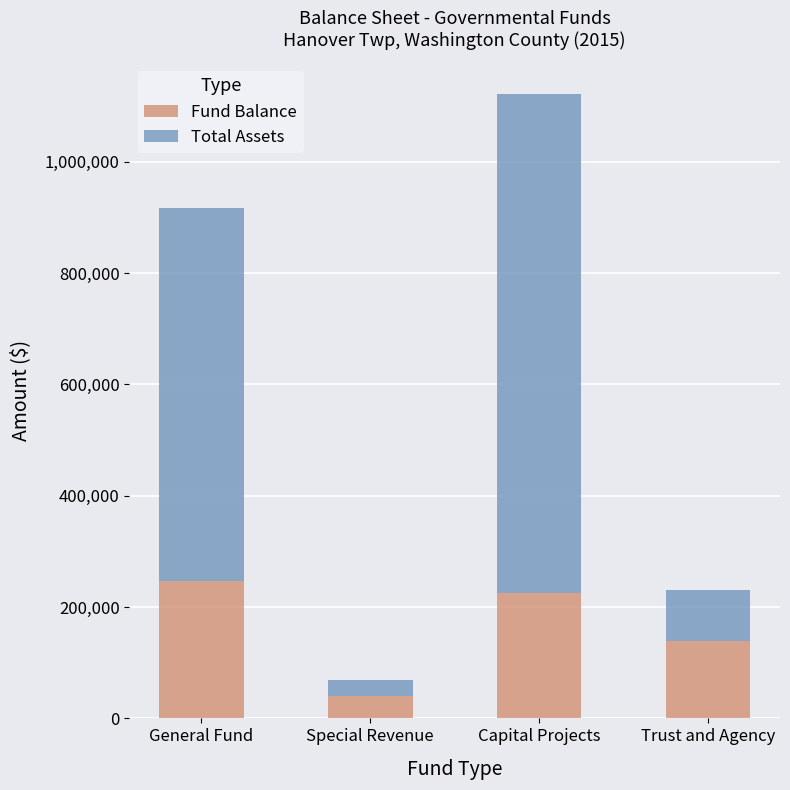

Reading left to right, transcribe the values for Fund Balance.

247309.2	39748.4	224489.6	138762.0